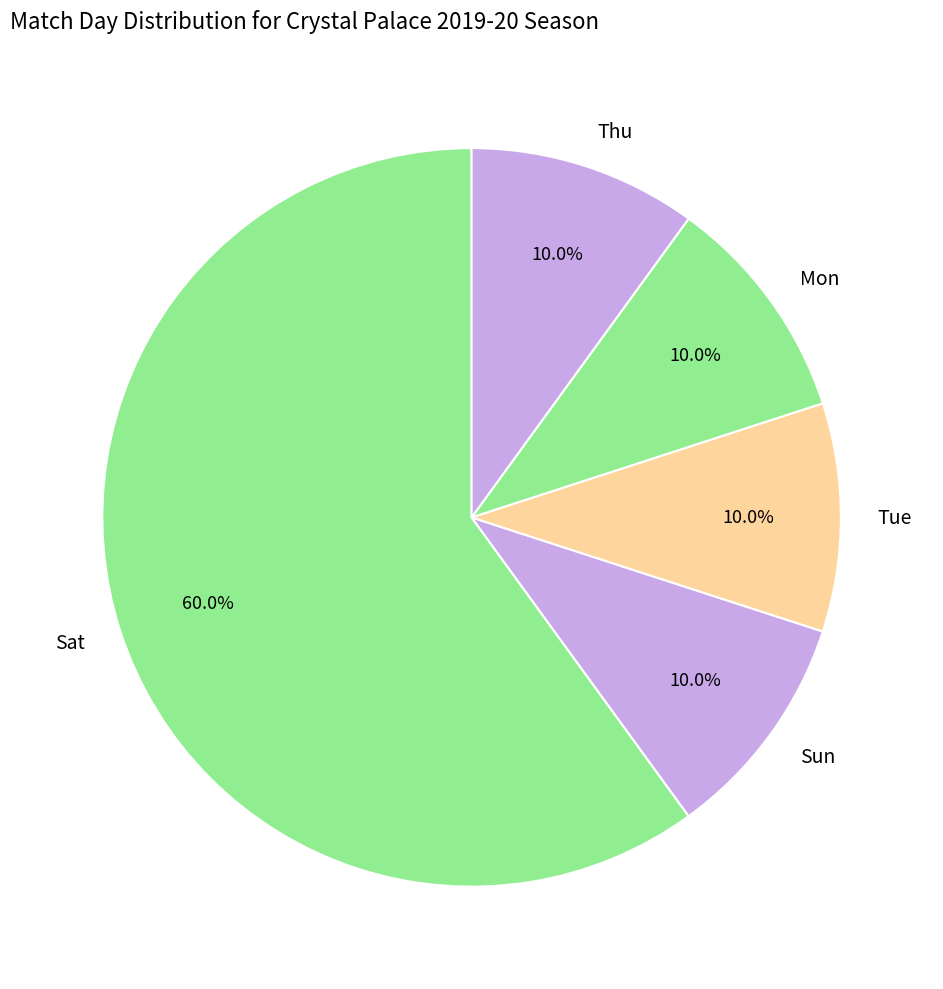

To the nearest percent, what portion does Thu represent?

10%